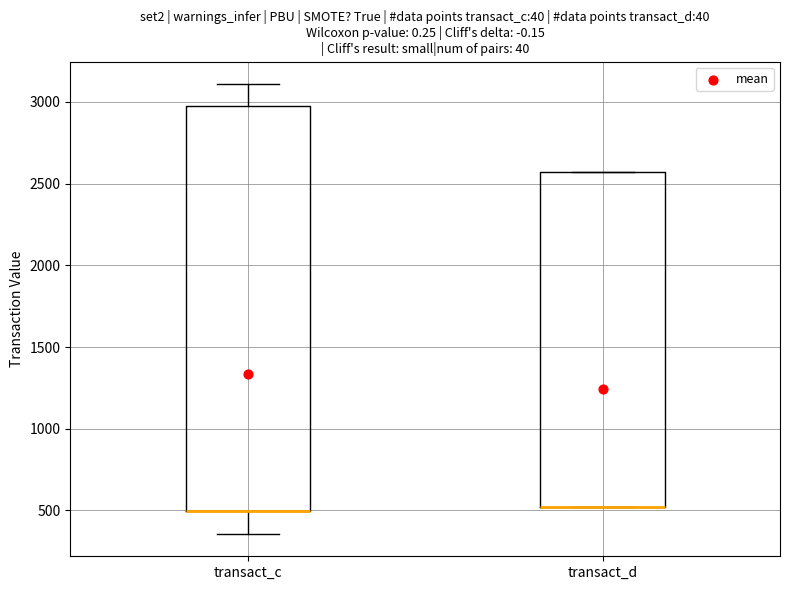

Reading left to right, transcribe this box plot: for each box, give where its median line is, the range the box spans, and where its two whiskers end, as read against the y-axis. The values are not printed on the chart, so give them approximately, as read against the axis.

transact_c: median 500 (drawn on the box's lower edge), box 500 to 2950, whiskers 350 to 3100
transact_d: median 500 (drawn on the box's lower edge), box 500 to 2550, whiskers 500 to 2550